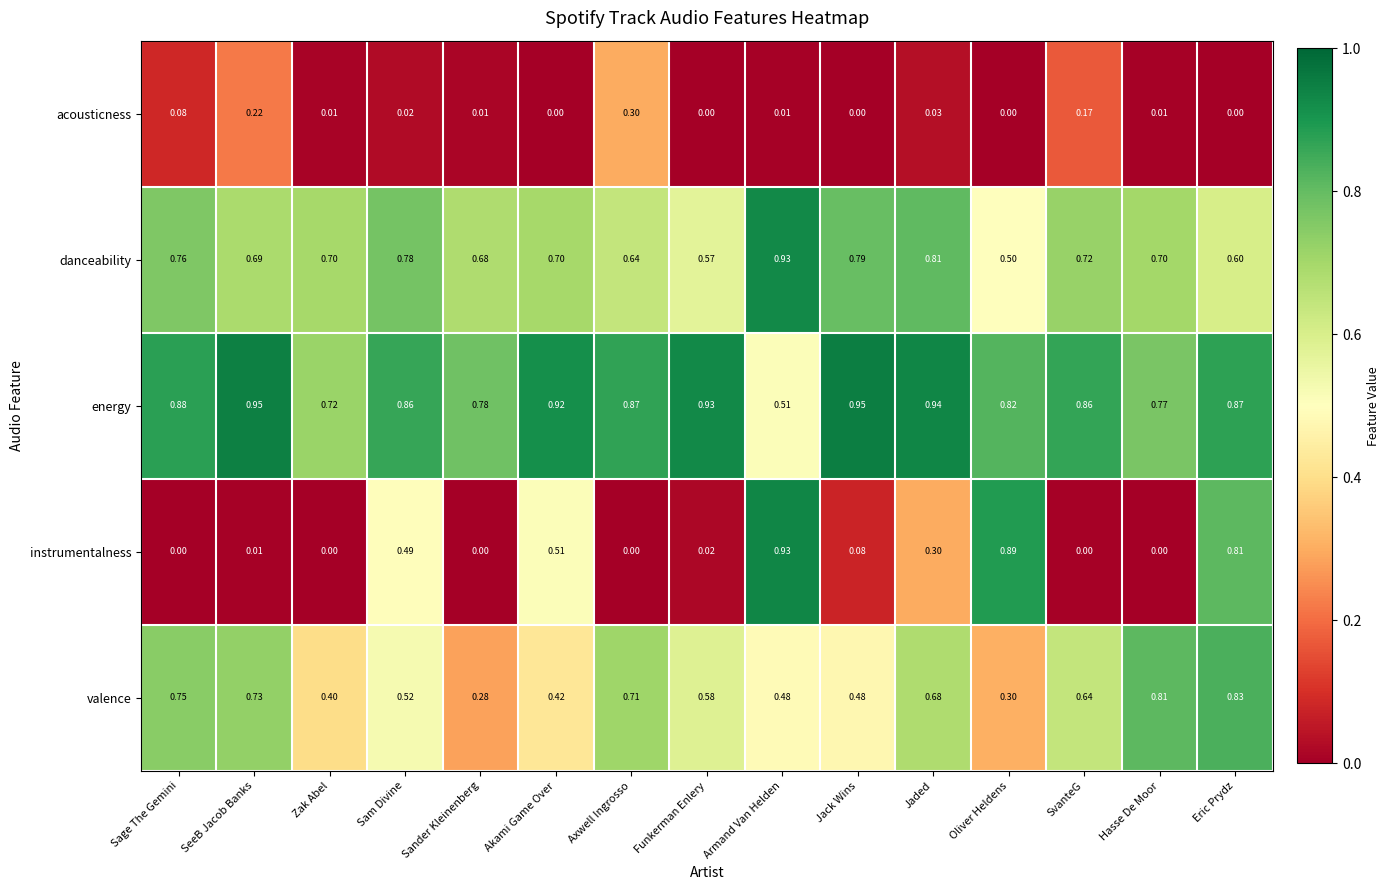

Which category has the highest value in the valence series?

Eric Prydz